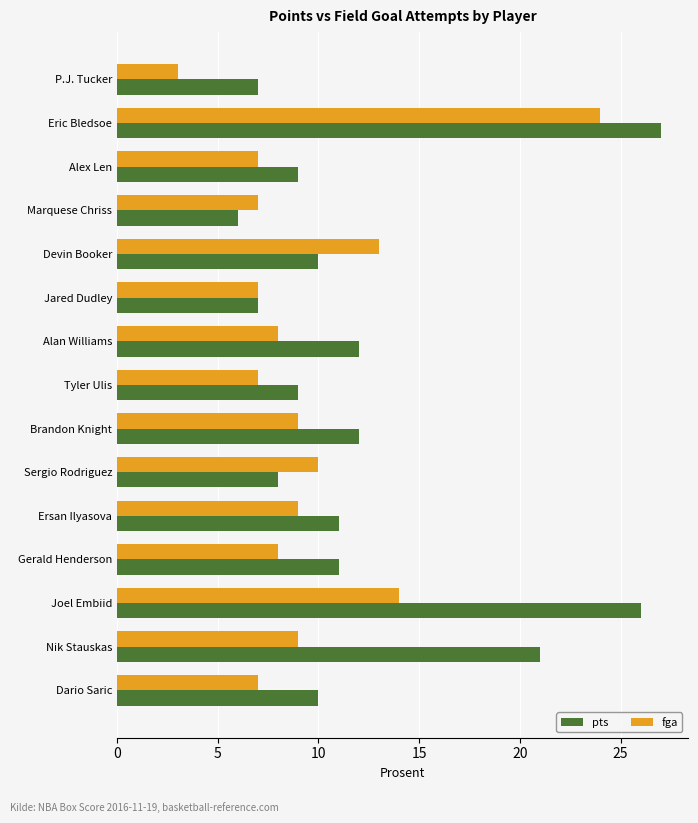

Which series has the largest total across all categories?

pts